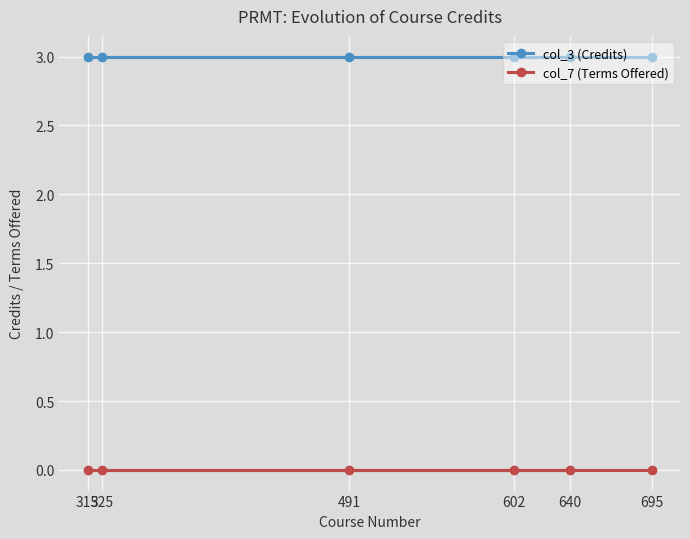

Reading left to right, transcribe all the data shown in this chart.

col_3 (Credits): 3	3	3	3	3	3
col_7 (Terms Offered): 0	0	0	0	0	0